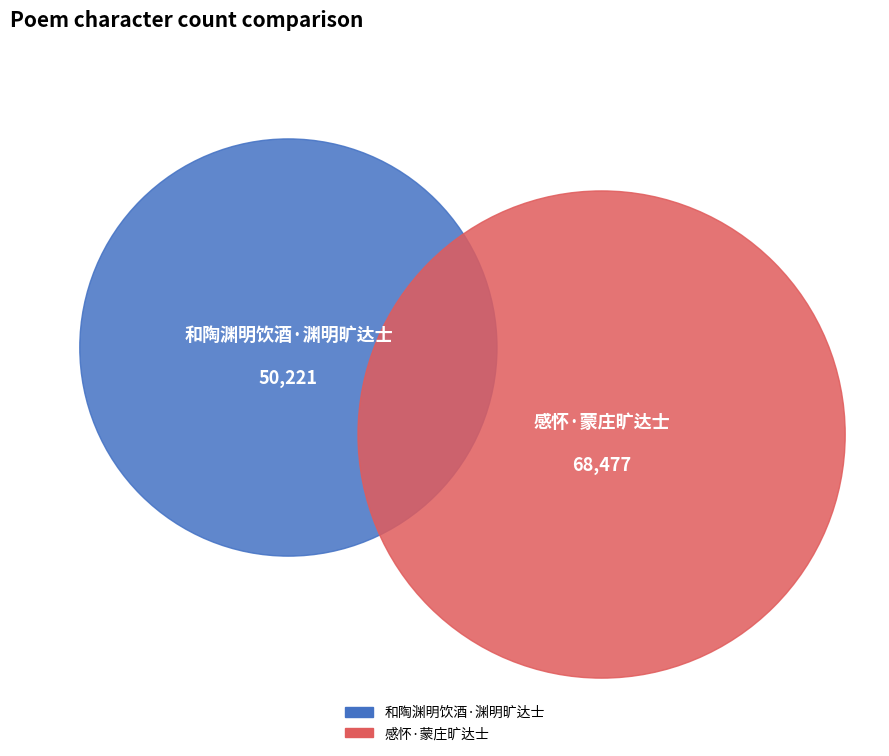

What is the change in value from 和陶渊明饮酒·渊明旷达士 to 感怀·蒙庄旷达士?

+18256